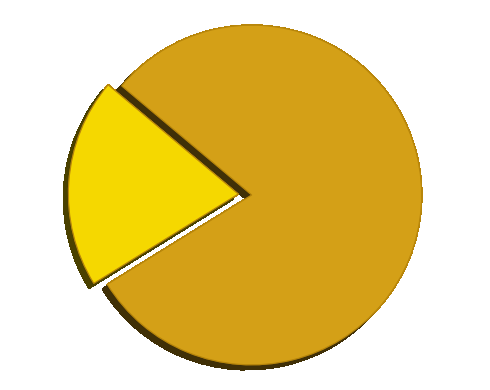

How many segments does this pie chart have?

2